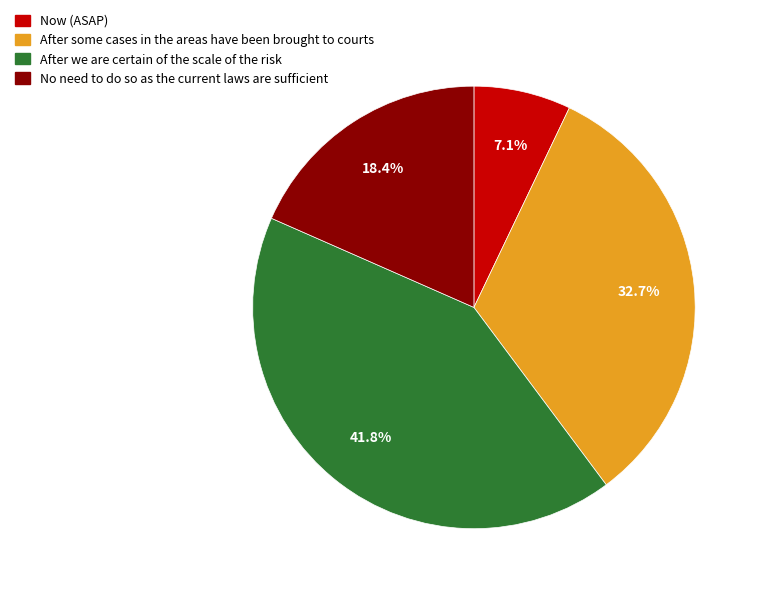

Does any single category account for the majority?

No